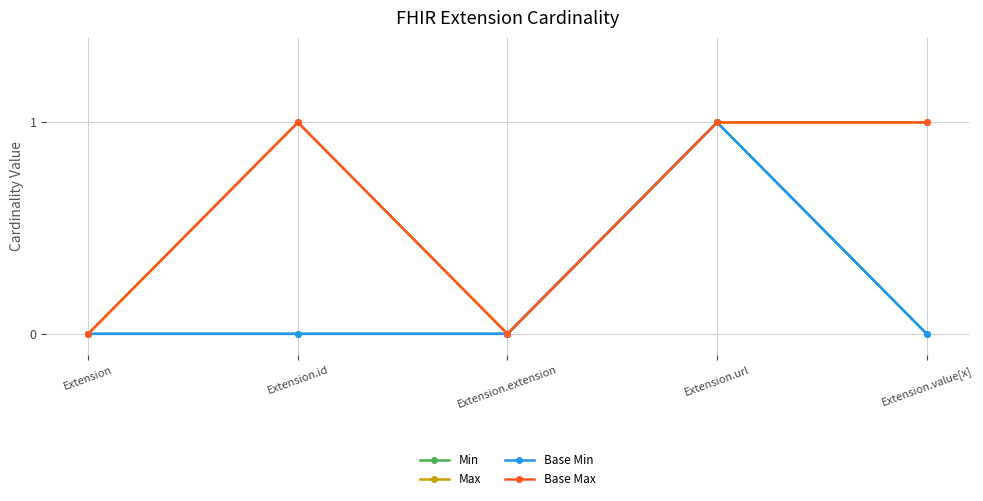

Which series has the largest total across all categories?

Max